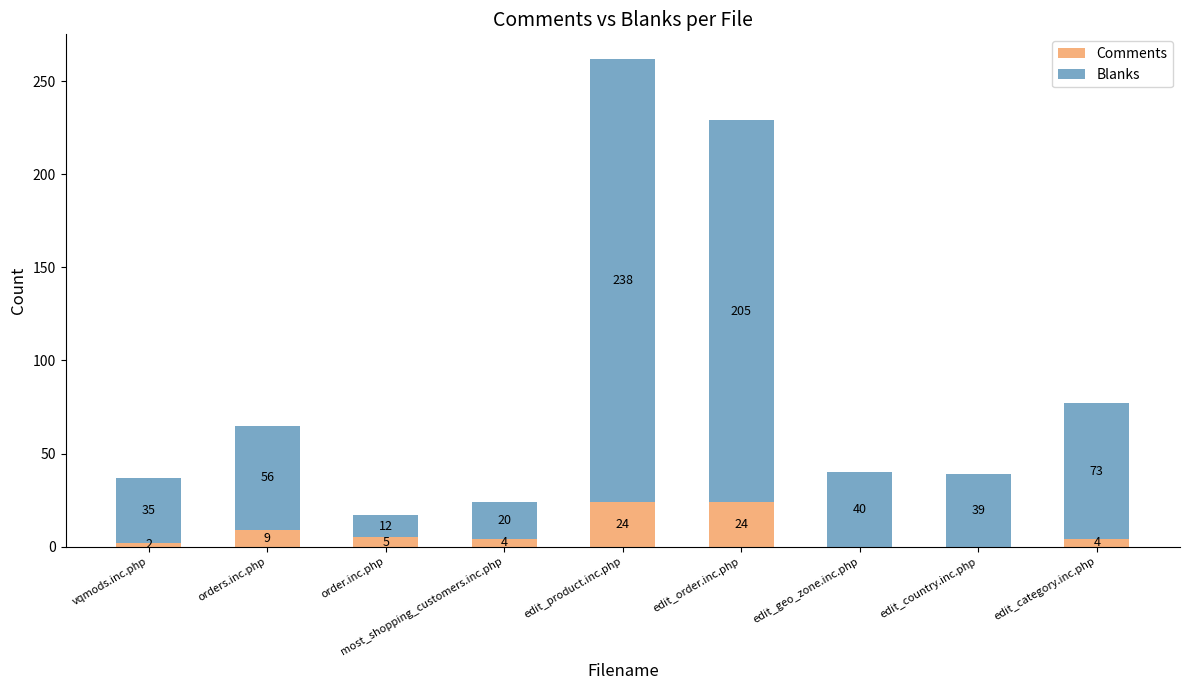

What is the highest value of the Comments series?

24